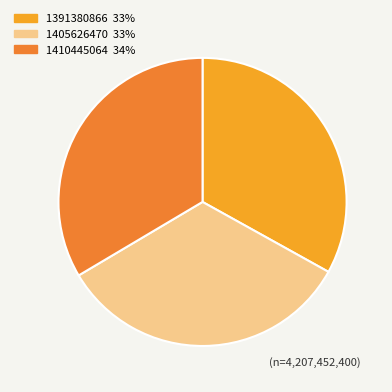

True or false: 1410445064 accounts for 34% of the total.

True